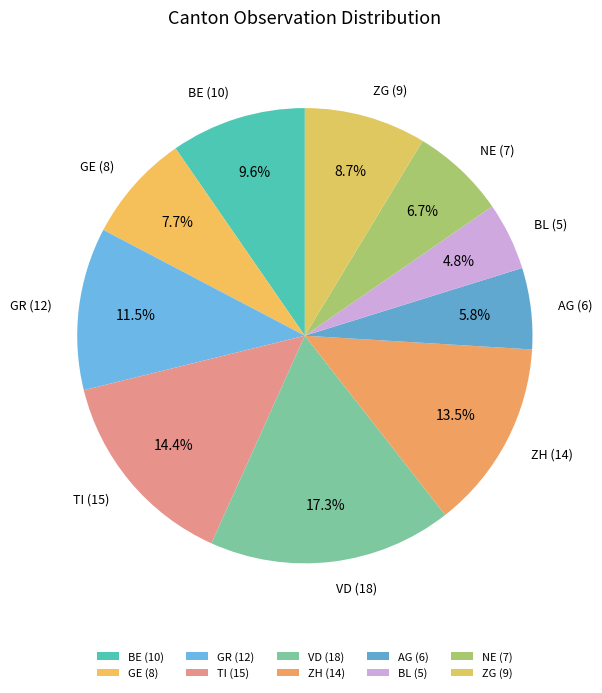

Do VD and ZH together represent more than half of the pie?

No